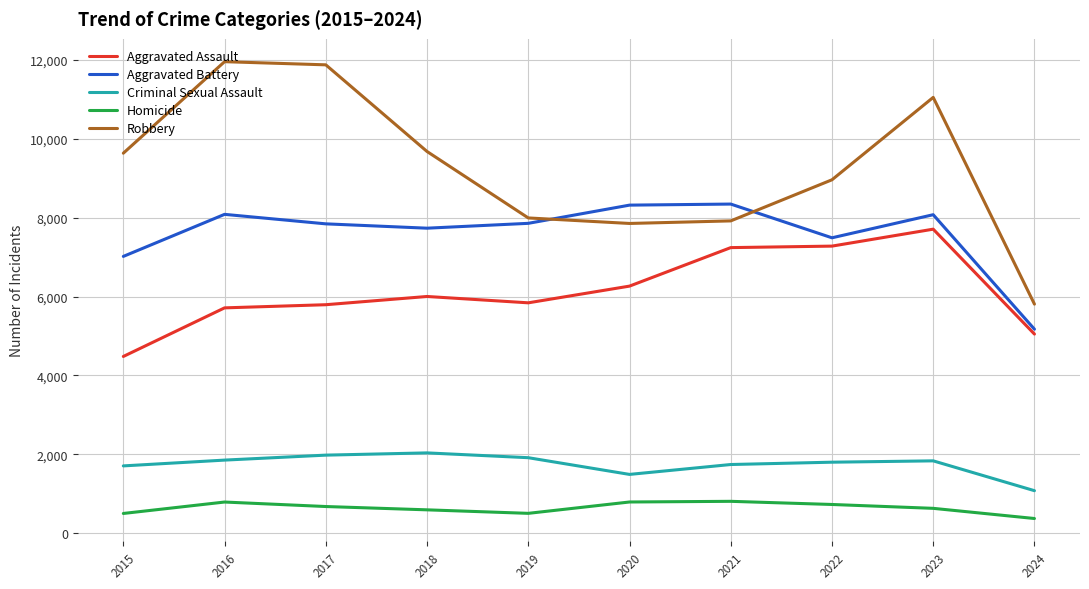

The Aggravated Assault series shows 8168 at 2016. True or false?

False